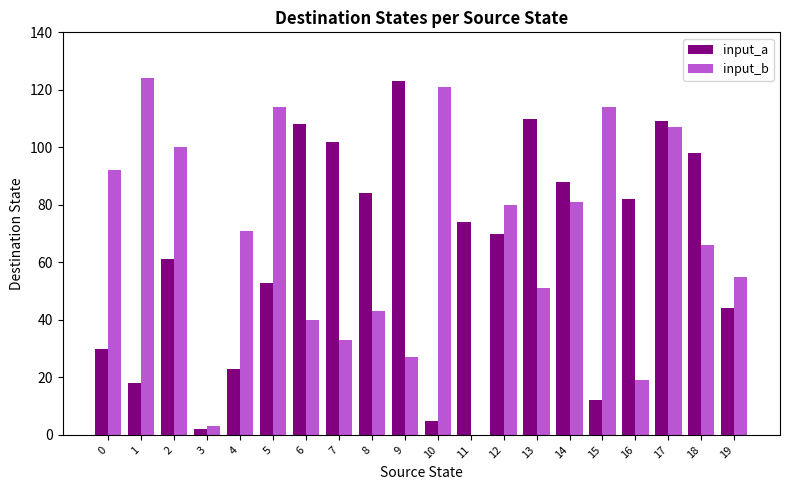

Is it true that input_a equals 70 at 12?

True